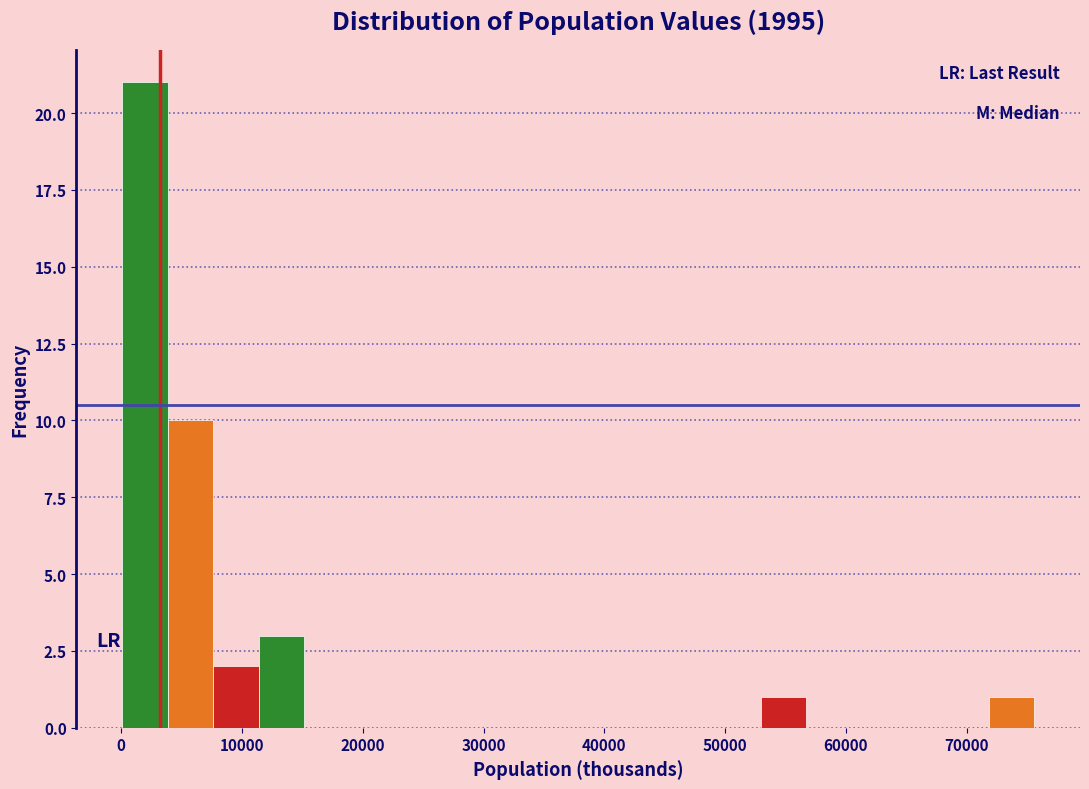

Around what value on the x-axis is the tallest bar? Give the approximate position of its centre, as read against the axis.

2000